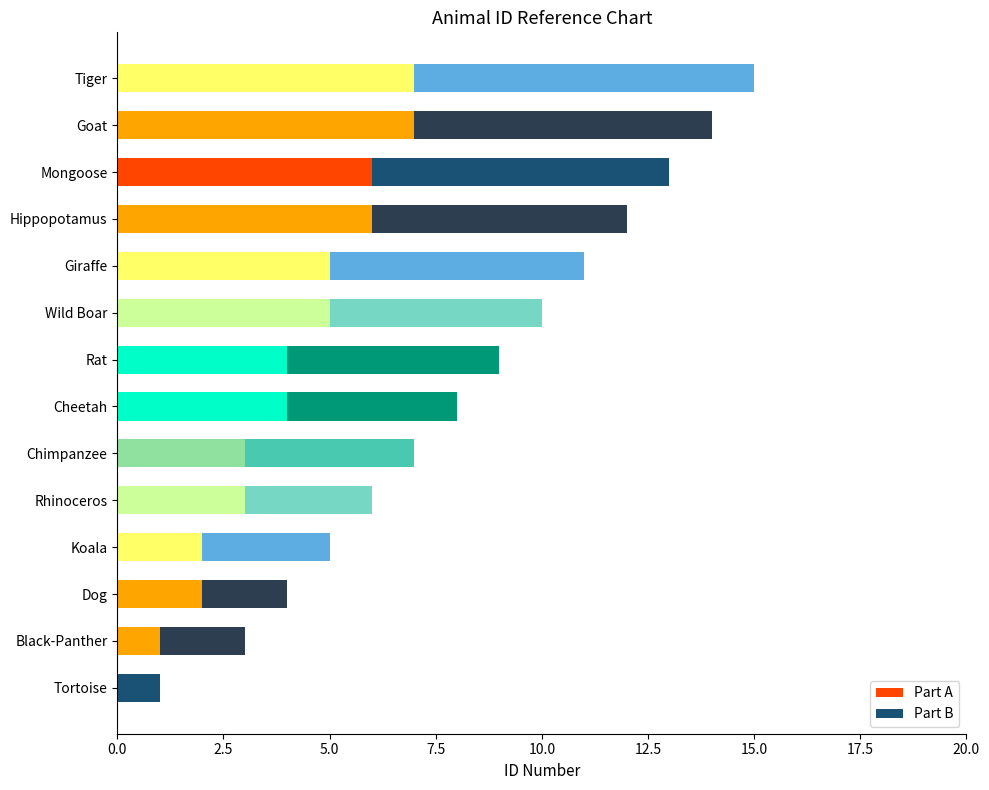

At which category is the sum across all series the highest?

Tiger